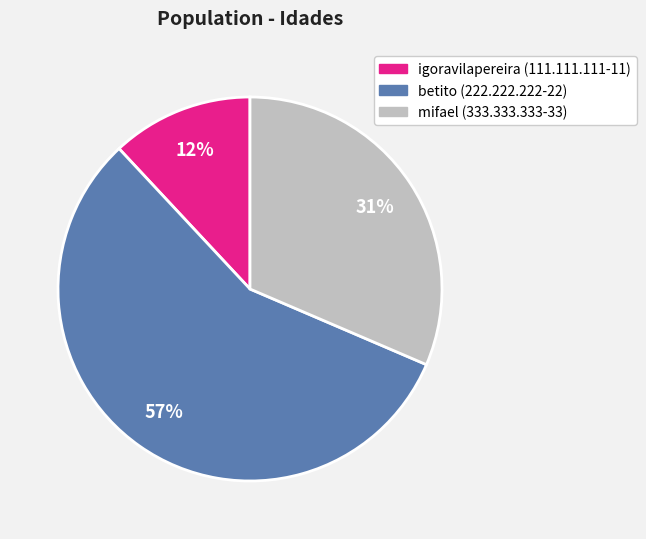

To the nearest percent, what is the average slice percentage?

33%